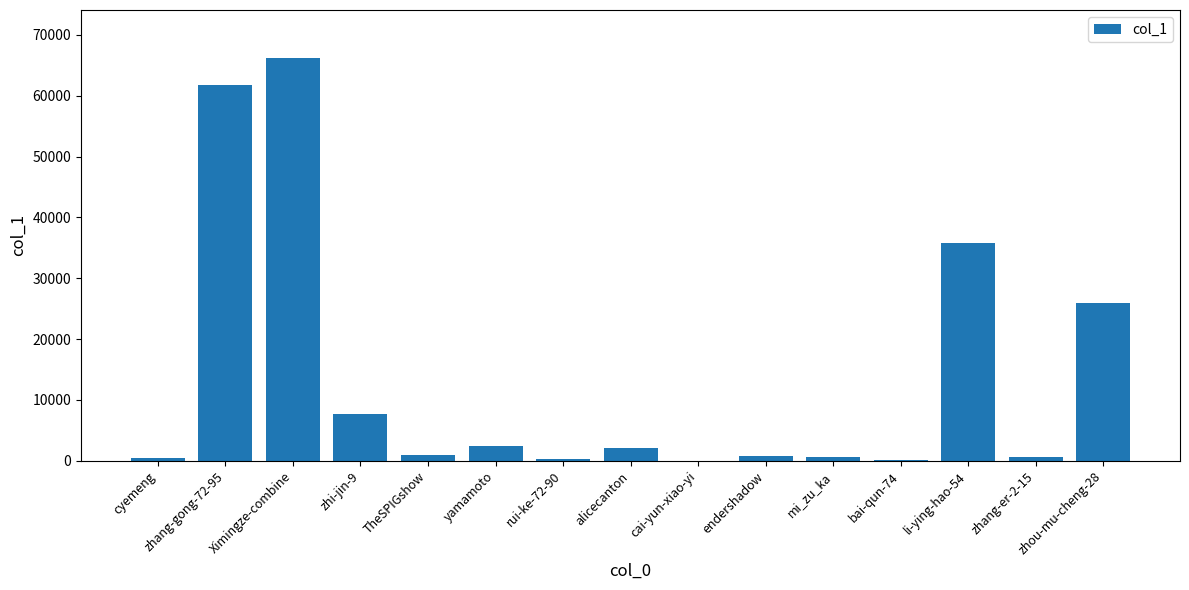

What is the change in value from endershadow to bai-qun-74?

-663